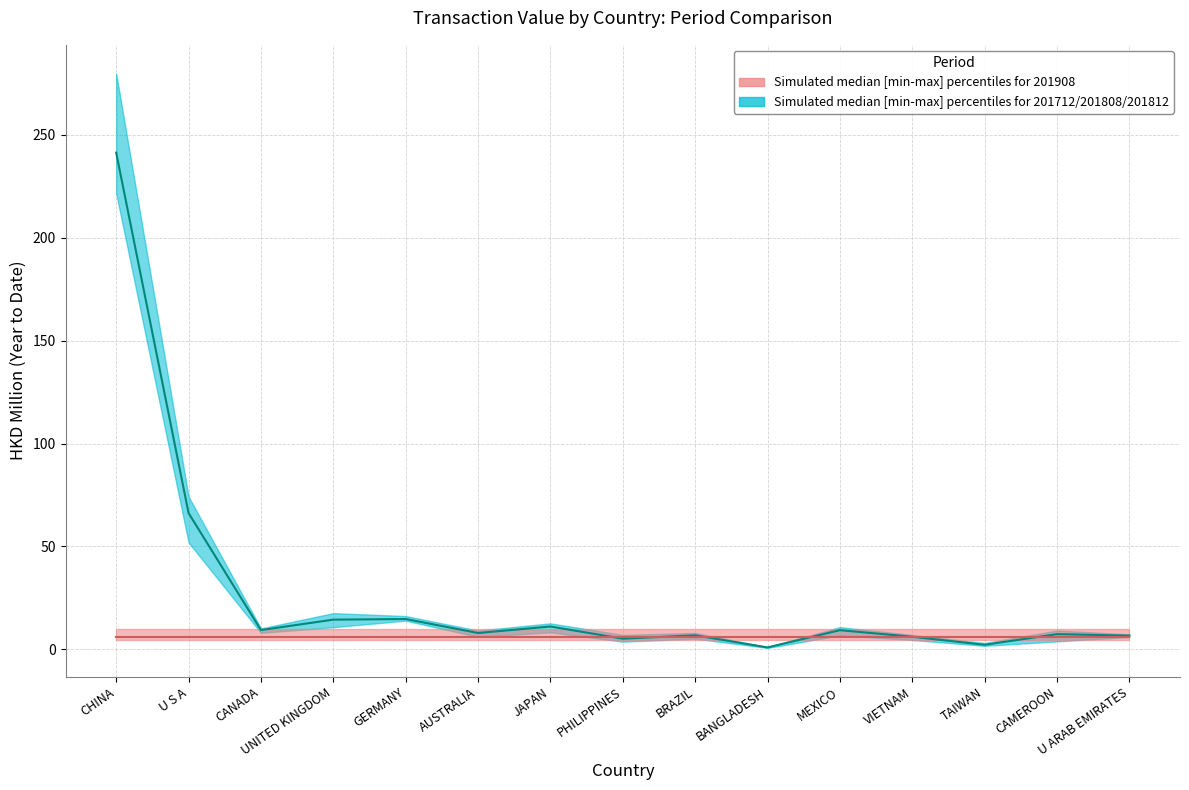

What is the value of the 201908 median point at the 2nd from the left?

5.8